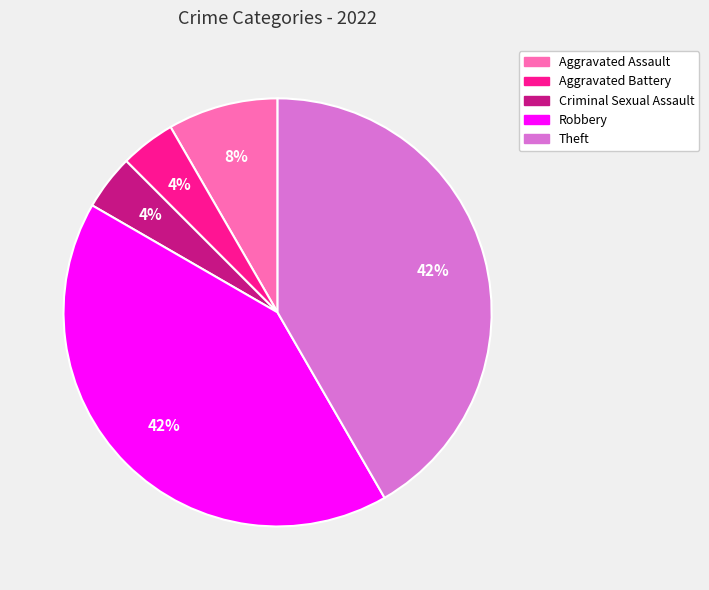

What is the ratio of the value at Theft to the value at Robbery?

1.0